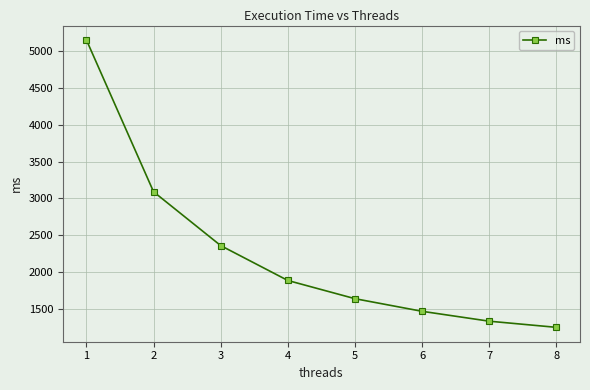

True or false: the data shows 1890.2 at 4.

True